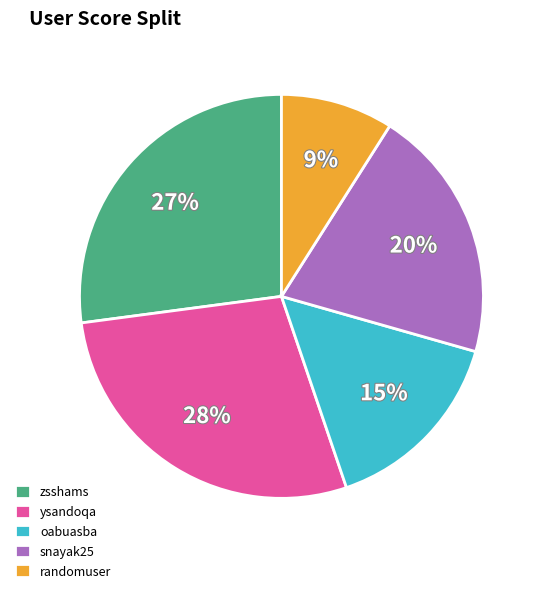

Is it true that oabuasba is 7% of the pie?

False